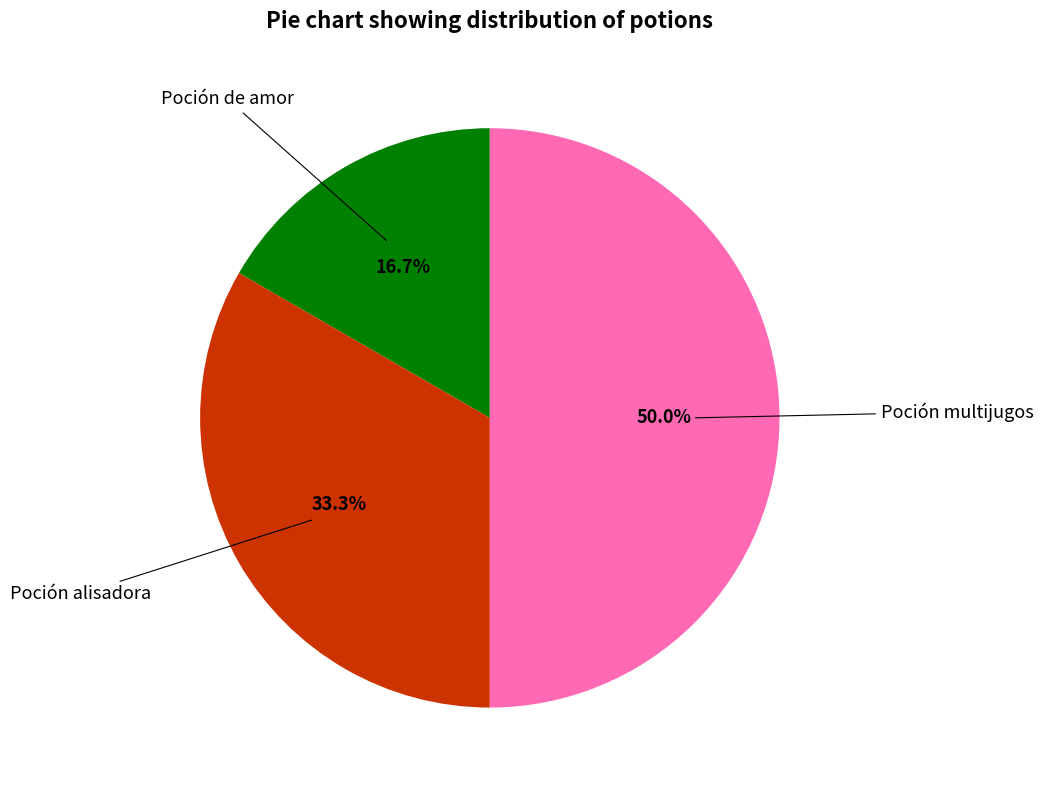

Combined, what portion of the pie is Poción de amor and Poción multijugos?

66.7%